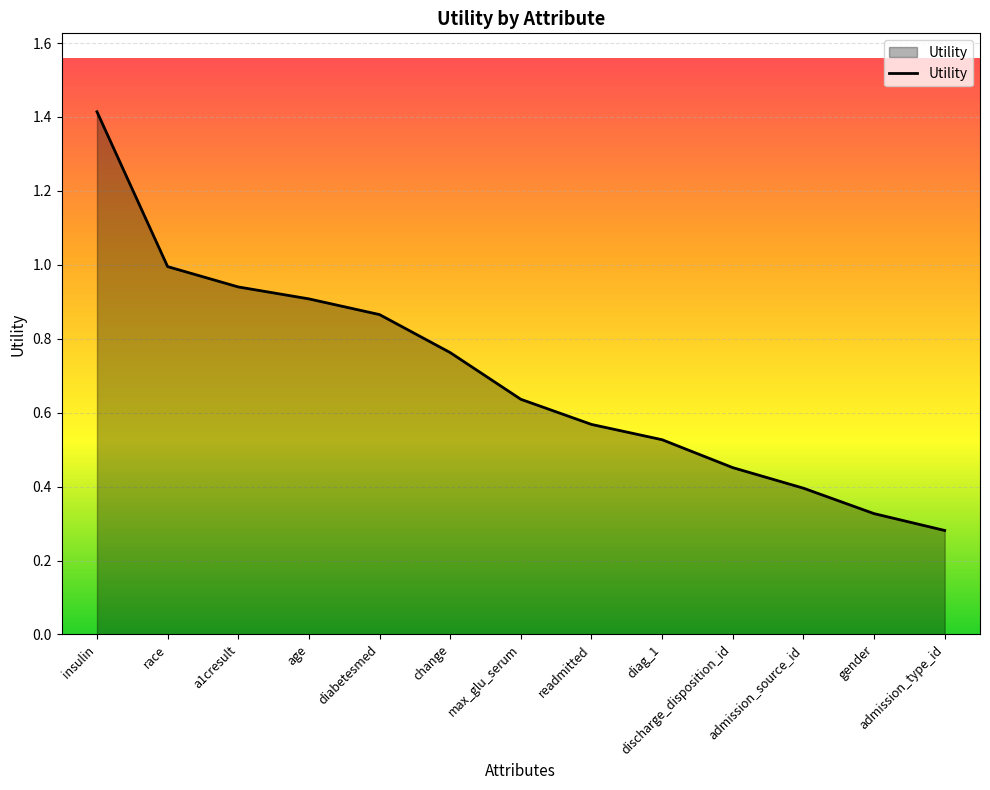

List the labels in order of value, smallest first.

admission_type_id, gender, admission_source_id, discharge_disposition_id, diag_1, readmitted, max_glu_serum, change, diabetesmed, age, a1cresult, race, insulin